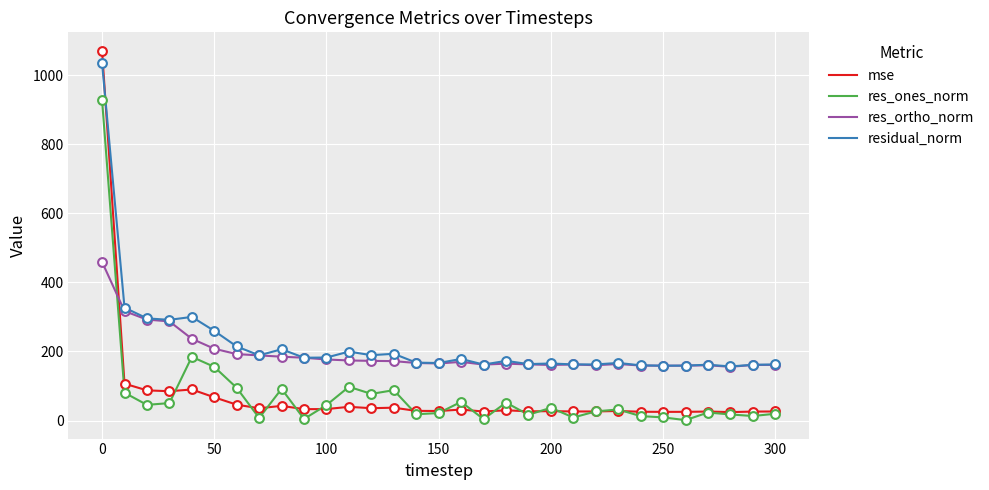

What is the maximum value for residual_norm?

1034.5